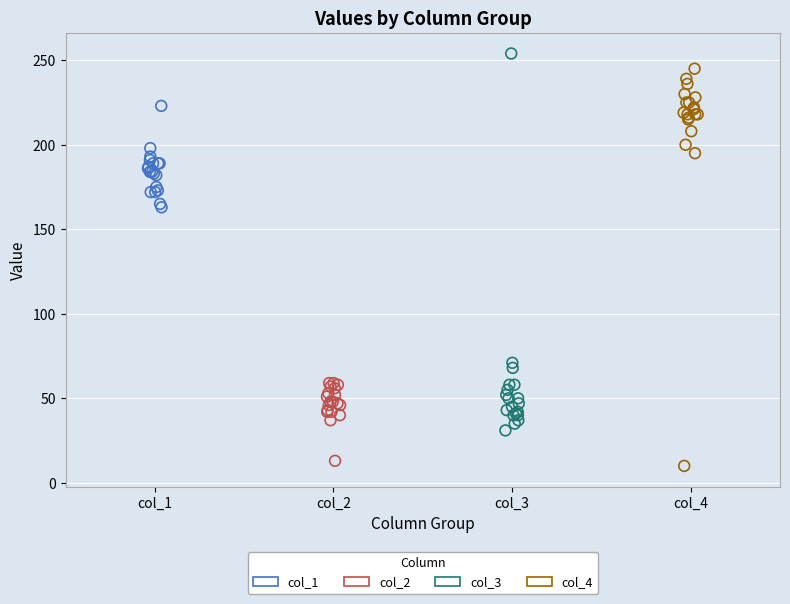

Which series contains the highest Y value?

col_3